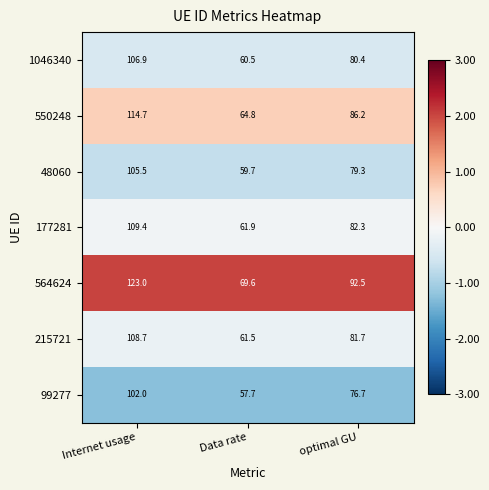

What is the sum of all 215721 values?

251.9